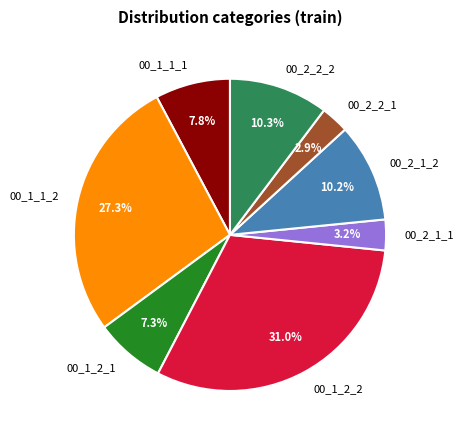

What percentage is NOT represented by 00_1_1_1?

92.2%